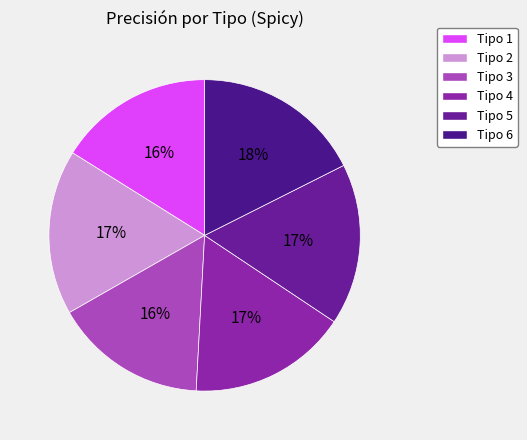

To the nearest percent, what is the combined percentage of Tipo 1 and Tipo 4?

33%